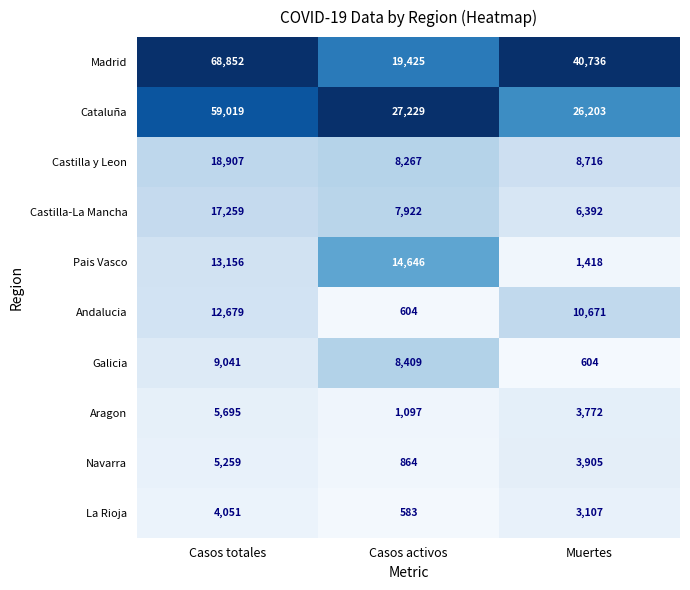

Which series has the largest total across all categories?

Madrid